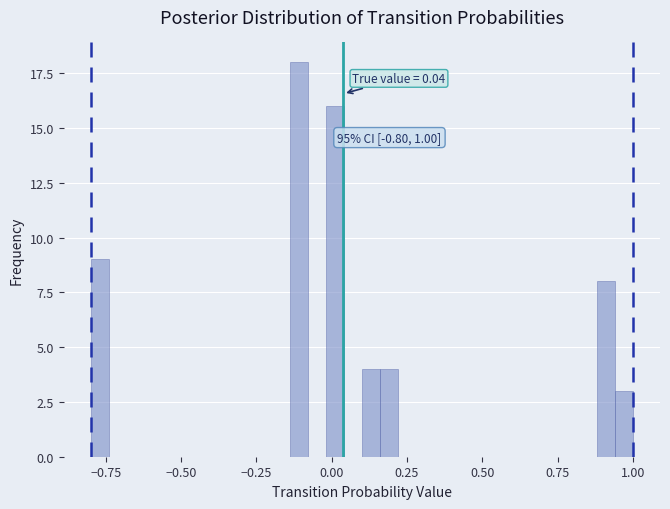

Read against the x-axis, roughly where is the centre of the tallest bar?

-0.10